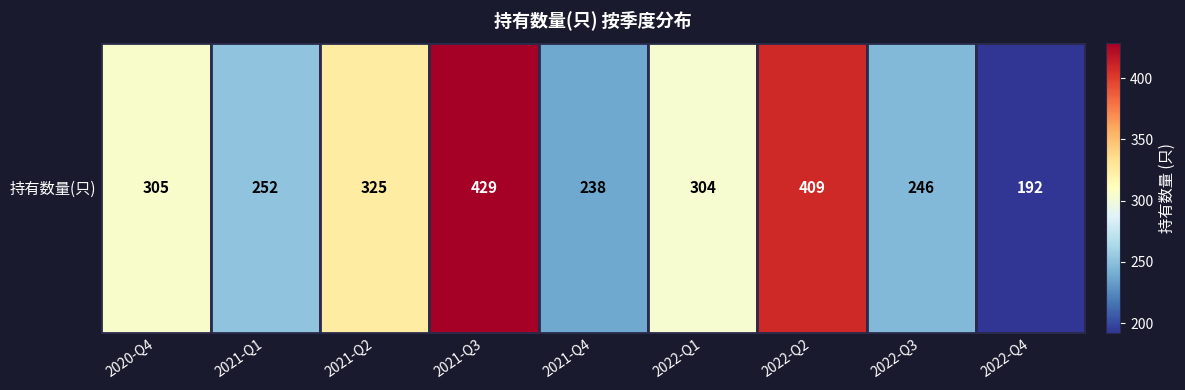

Reading left to right, extract all data points from this chart.

2020-Q4=305	2021-Q1=252	2021-Q2=325	2021-Q3=429	2021-Q4=238	2022-Q1=304	2022-Q2=409	2022-Q3=246	2022-Q4=192